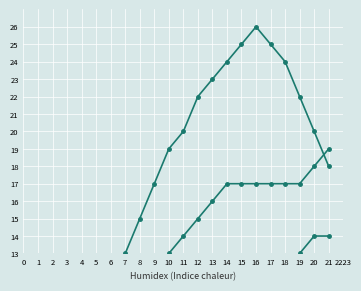

List the series in order of their peak value, lowest first.

부정, 중립, 긍정